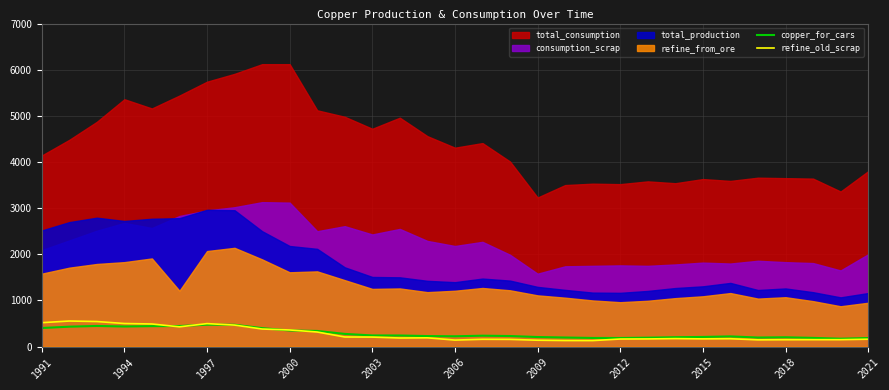

What is the highest value of the copper_for_cars series?

474.2